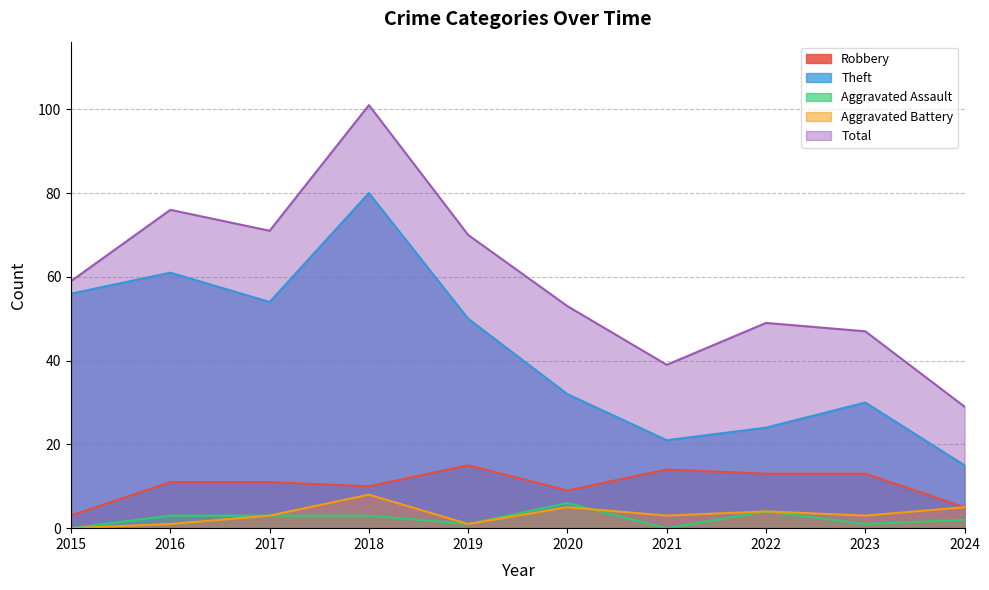

Which label corresponds to the smallest value in the chart?

2015